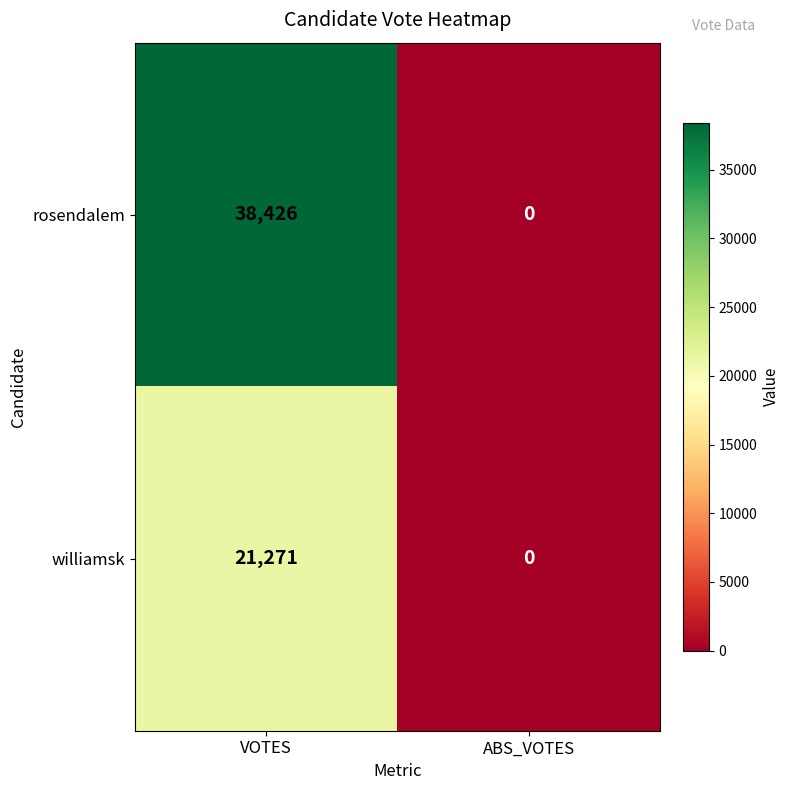

What is the total value across all series at VOTES?

59697